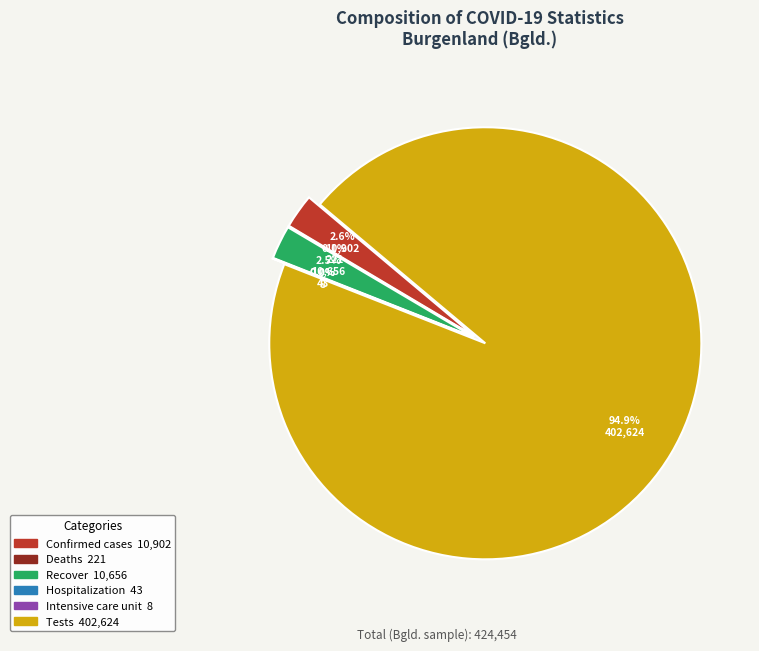

Rank the categories by value from highest to lowest.

Tests, Confirmed cases, Recover, Deaths, Hospitalization, Intensive care unit